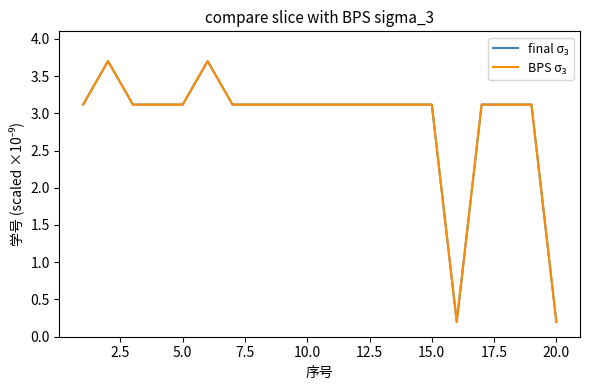

Does the chart have visible grid lines?

No